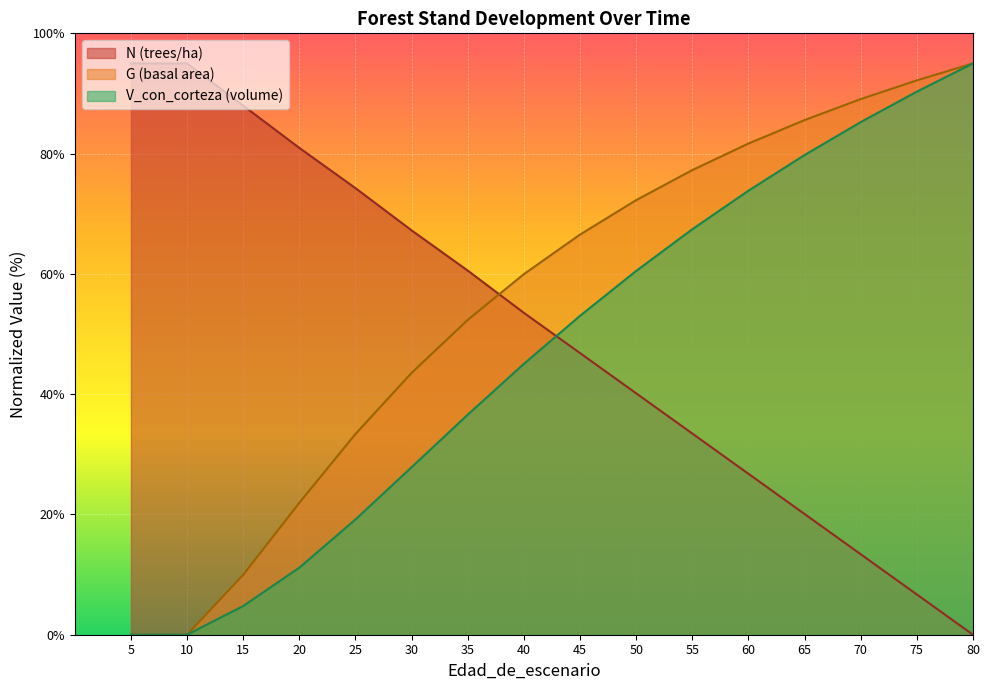

What is the highest value of the G series?

95.0